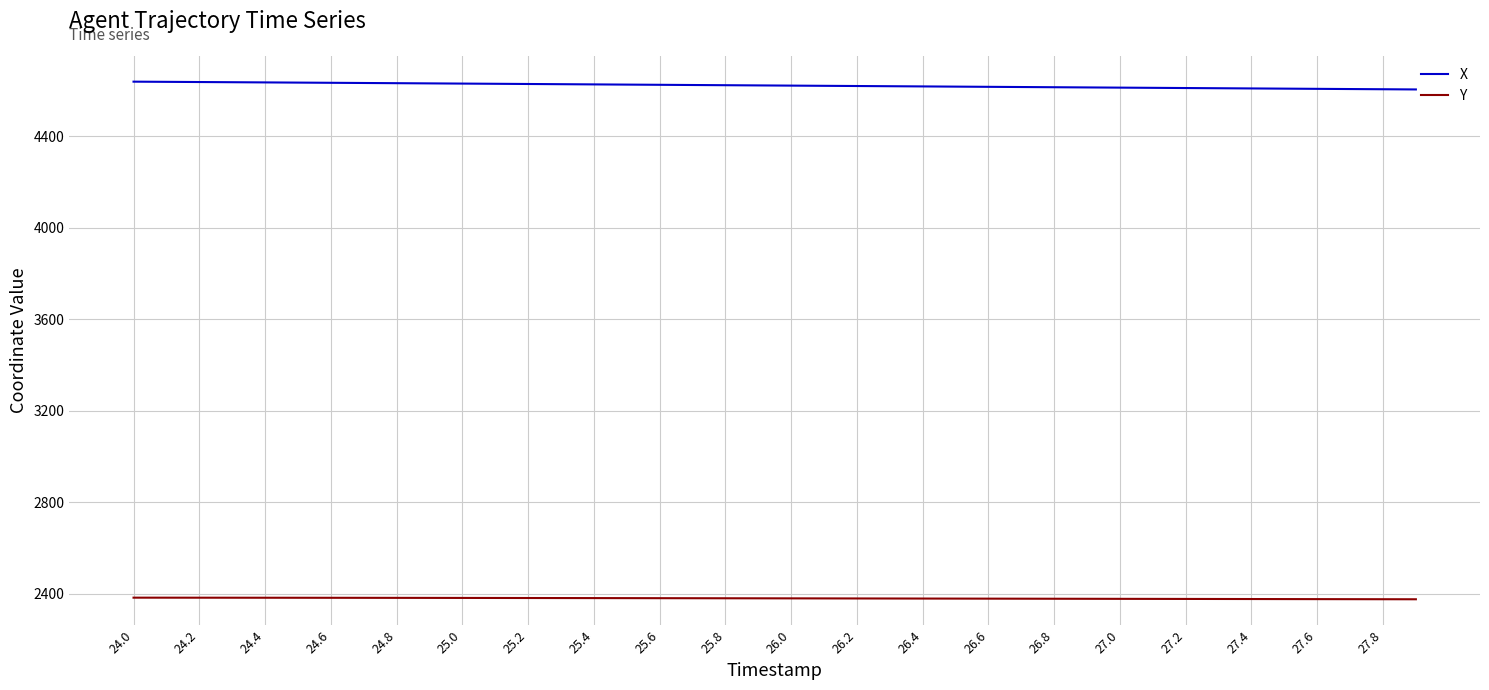

What is the highest value of the Y series?

2382.0